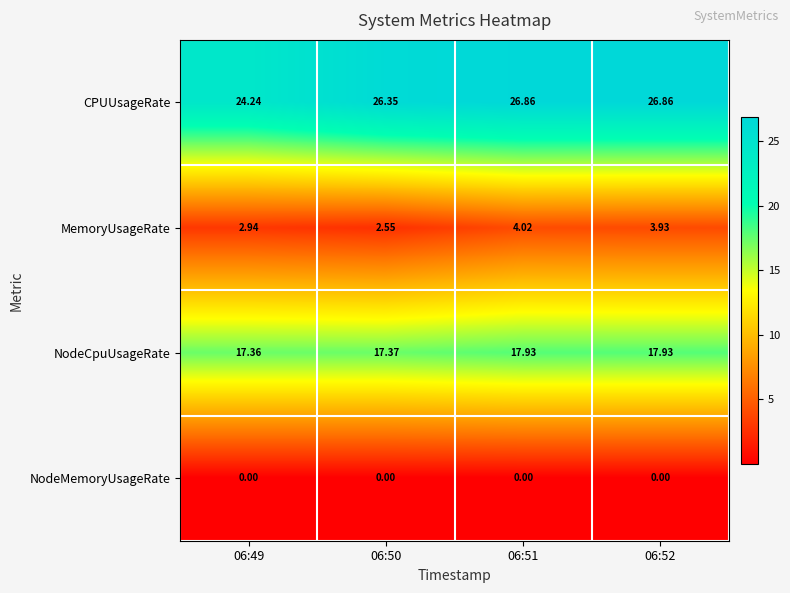

How many distinct data groups are displayed?

4